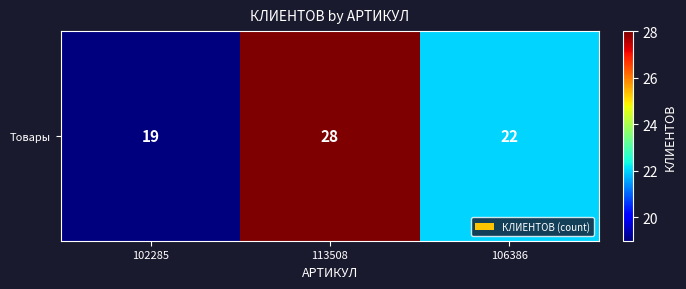

Which has a higher value, 102285 or 106386?

106386